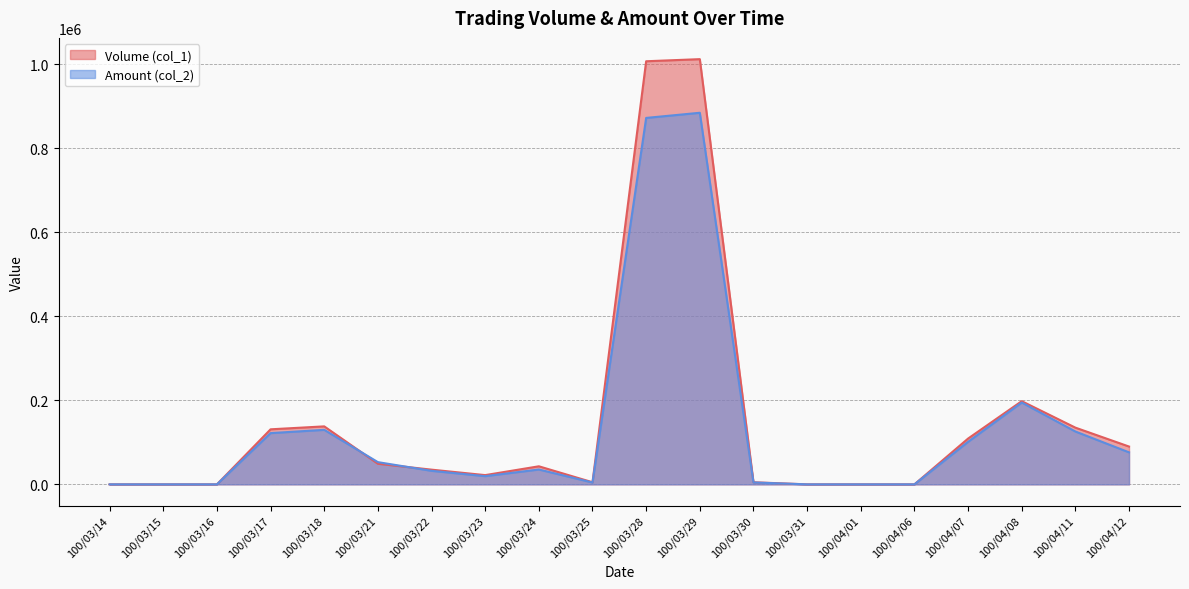

Between which two adjacent categories do Volume (col_1) and Amount (col_2) first intersect?

100/03/18 and 100/03/21